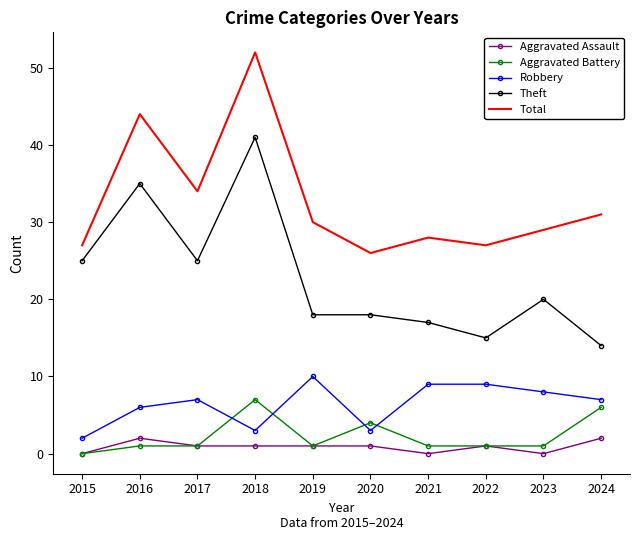

At which label does Theft first exceed 20?

2015